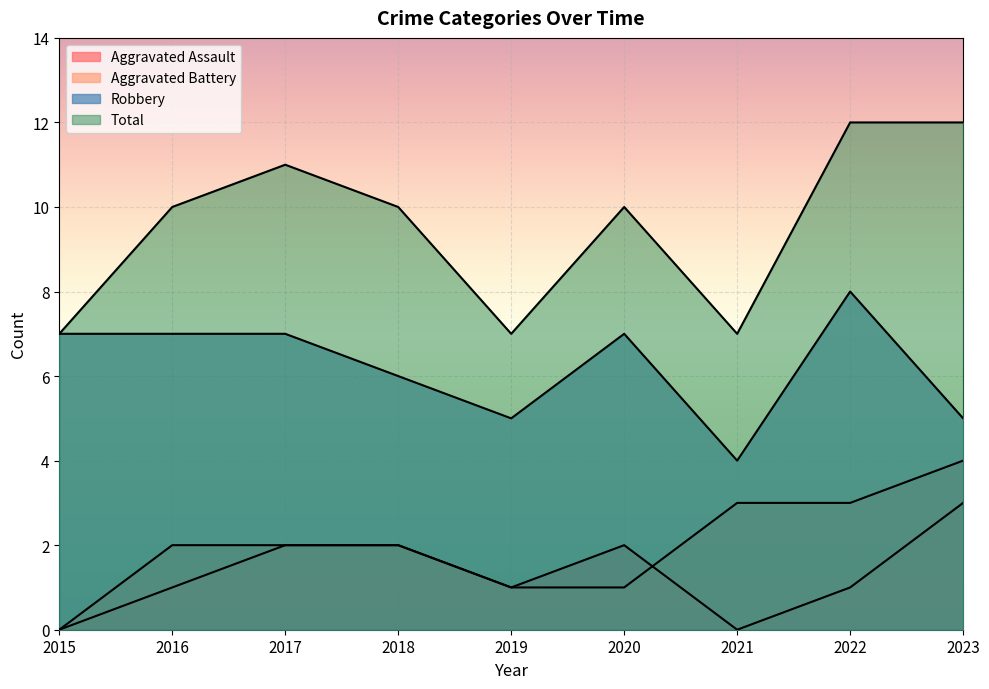

Reading left to right, extract all data points from this chart.

Aggravated Assault: 0	1	2	2	1	2	0	1	3
Aggravated Battery: 0	2	2	2	1	1	3	3	4
Robbery: 7	7	7	6	5	7	4	8	5
Total: 7	10	11	10	7	10	7	12	12